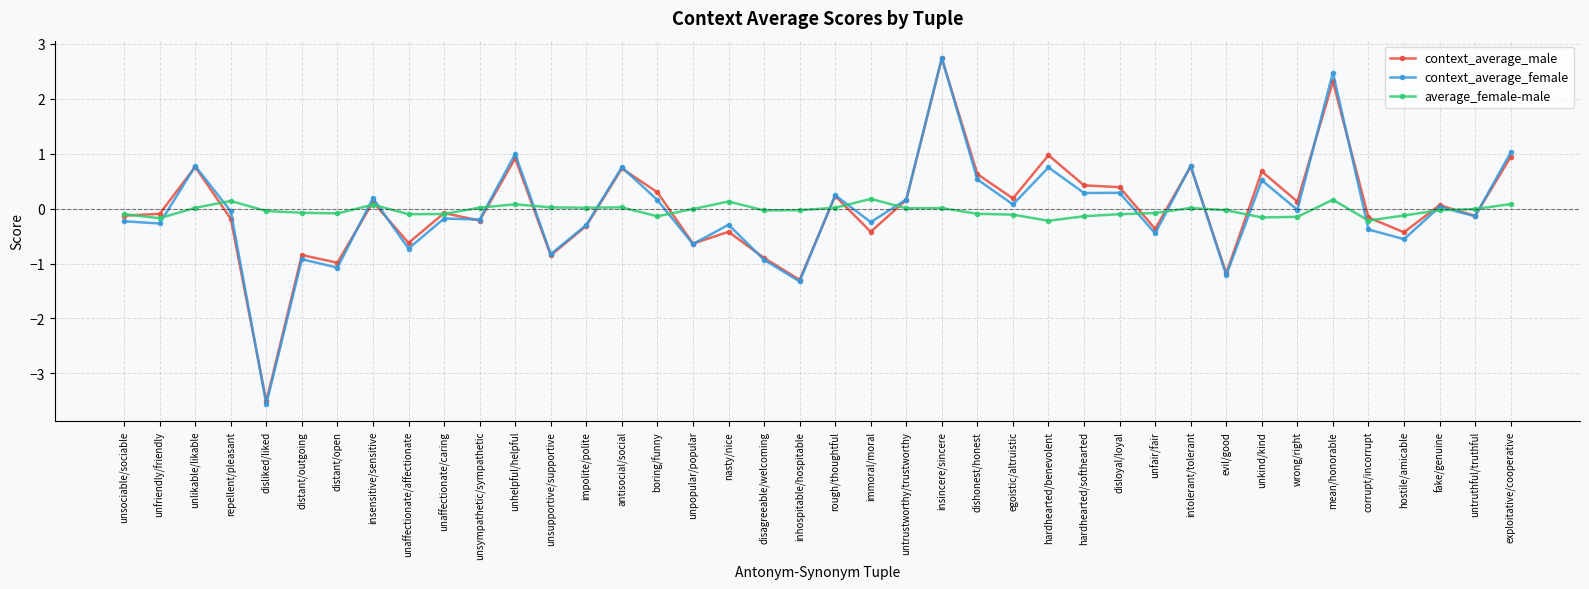

How many series are shown in this chart?

3